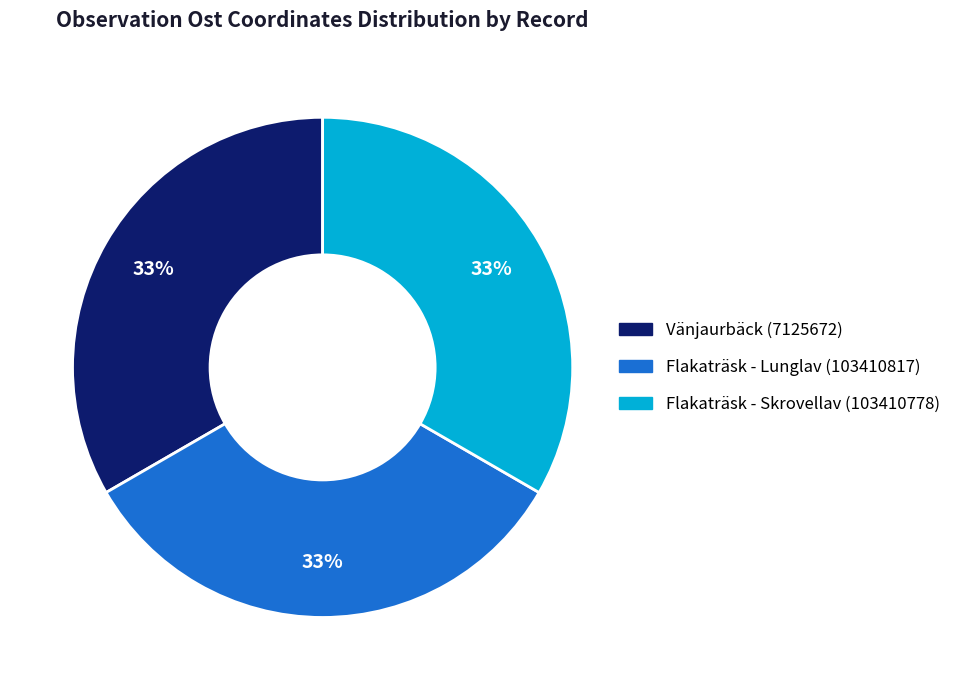

Do Vänjaurbäck (7125672) and Flakaträsk - Lunglav (103410817) together represent more than half of the pie?

Yes